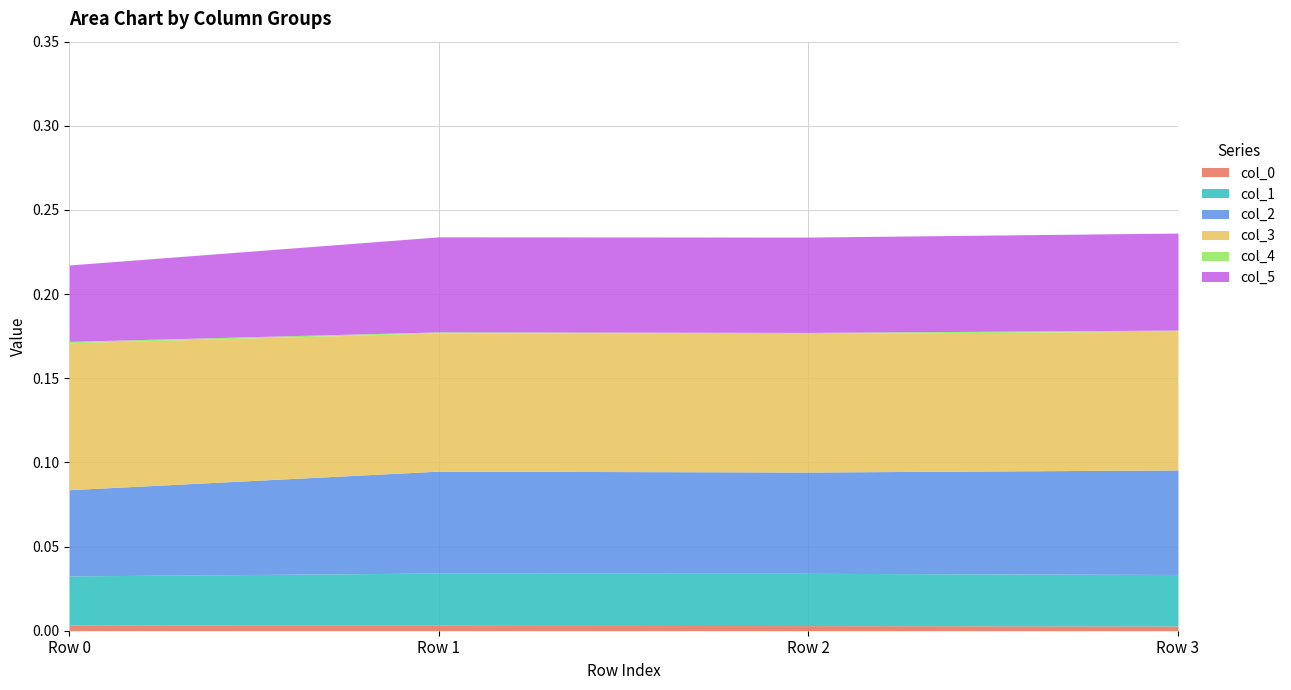

At how many categories does at least one series exceed 0?

4